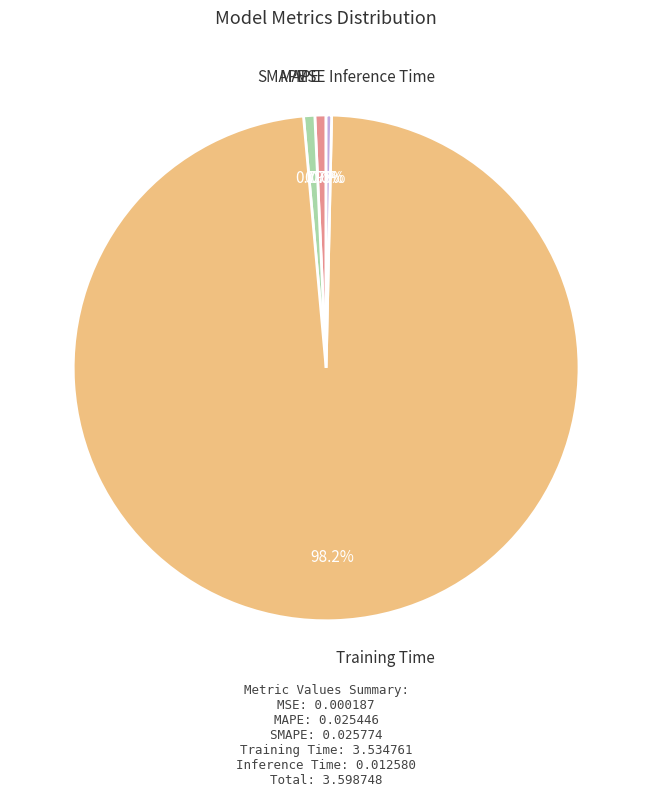

Is there any slice that represents more than half of the pie?

Yes